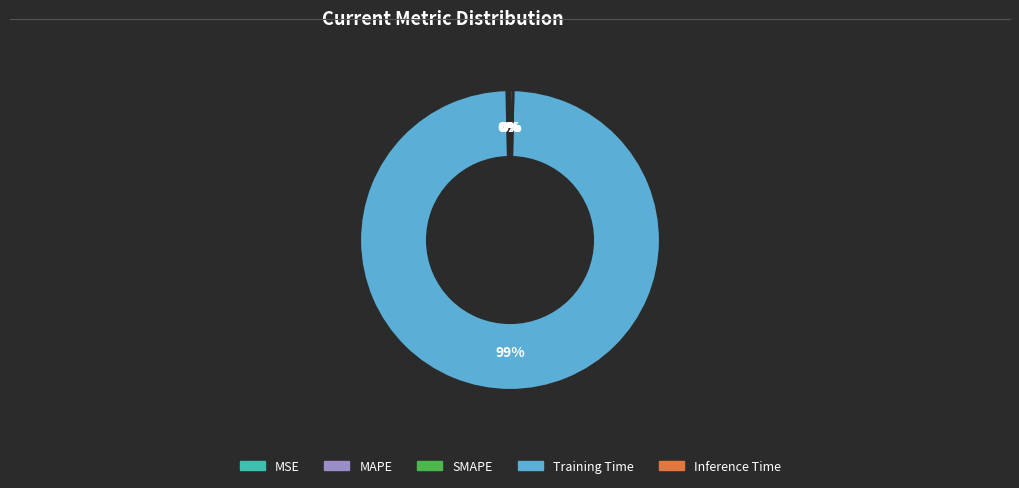

What is the largest slice in the pie chart?

Training Time